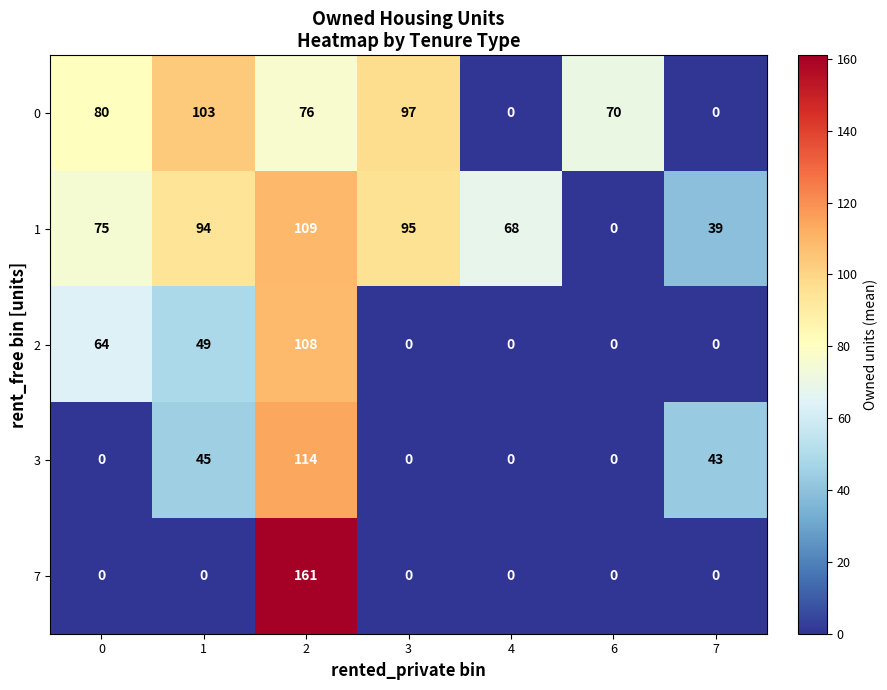

What is the sum of all 2 values?

221